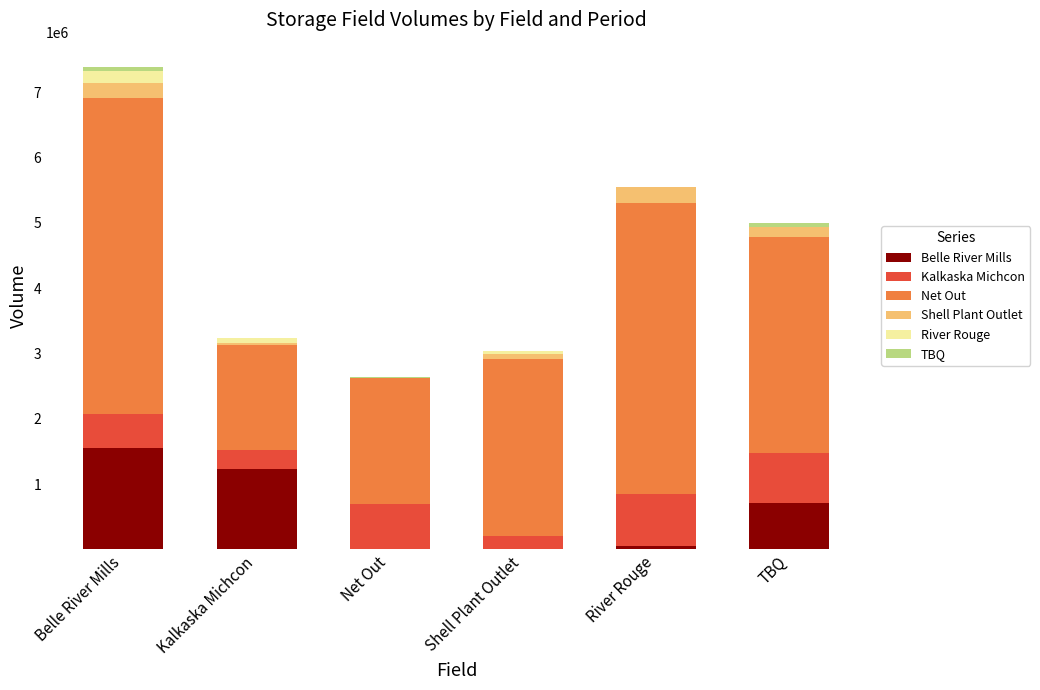

Which category has the highest value in the Belle River Mills series?

Belle River Mills